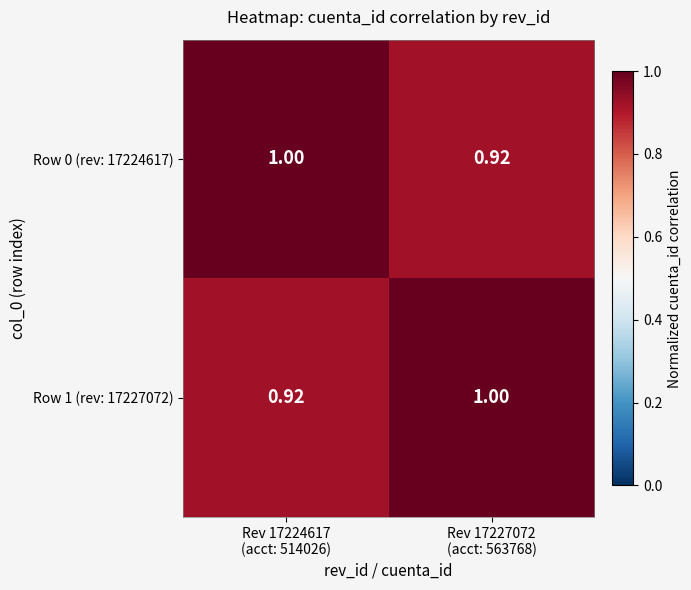

What is the spread (max minus min) of values at Rev 17224617
(acct: 514026)?

0.1